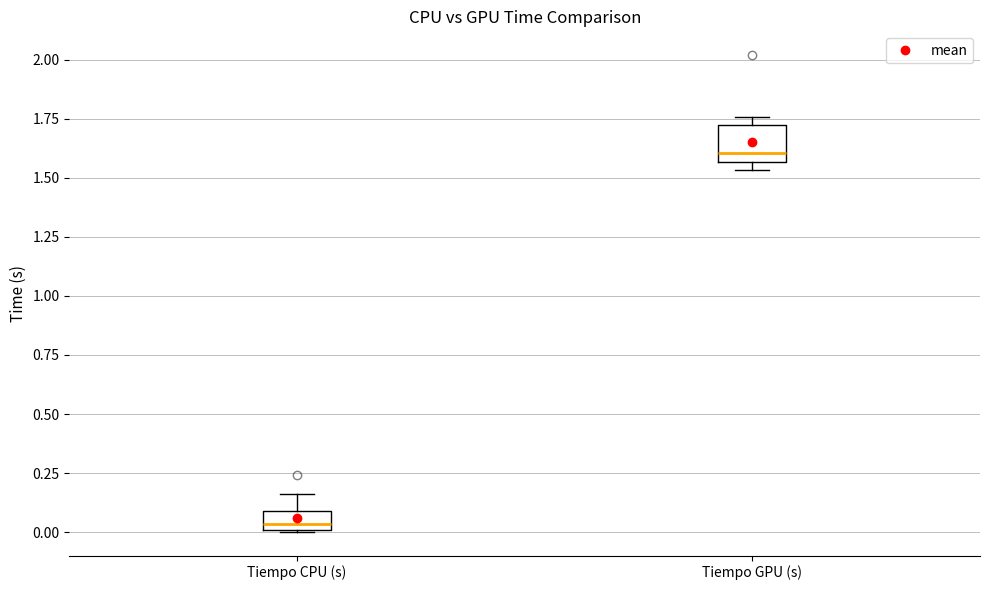

Comparing the boxes themselves (not the whiskers), which one is the tallest?

Tiempo GPU (s)